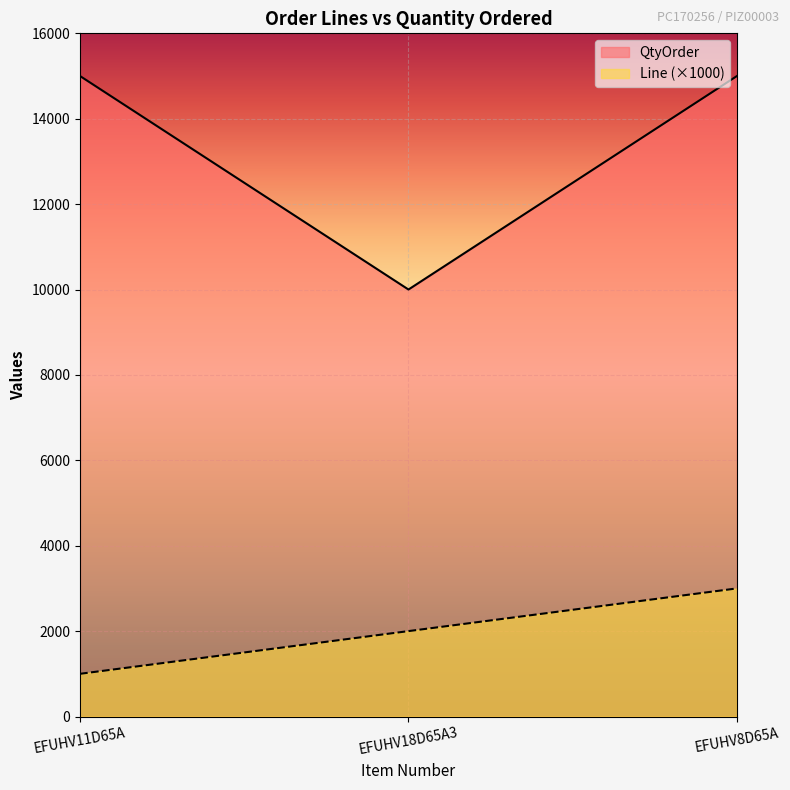

Does the chart display data point markers on the line(s)?

No